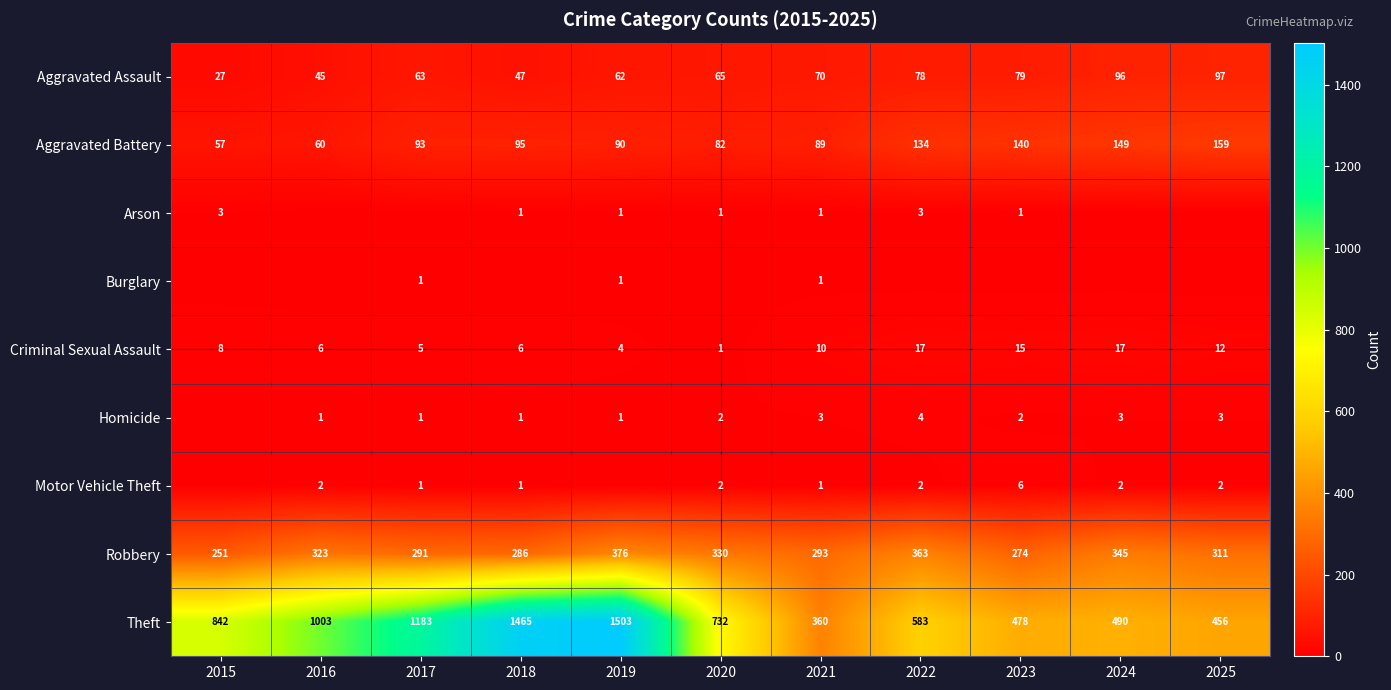

Which category has the lowest value in the Aggravated Battery series?

2015